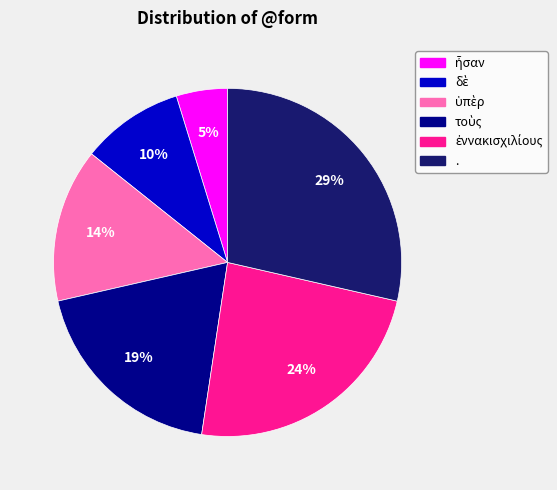

To the nearest percent, what is the average slice percentage?

17%